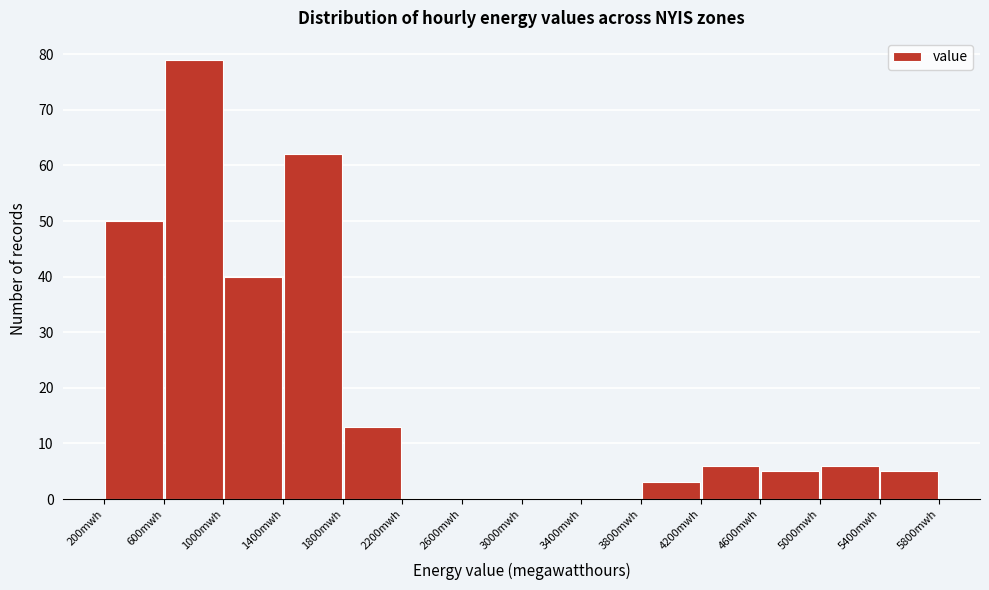

Reading left to right, transcribe this chart: for each bar, give the range it covers on the x-axis and its height. The values are not printed on the chart, so give them approximately, as read against the axis.

200 to 600: 50
600 to 1000: 79
1000 to 1400: 40
1400 to 1800: 62
1800 to 2200: 13
2200 to 2600: 0
2600 to 3000: 0
3000 to 3400: 0
3400 to 3800: 0
3800 to 4200: 3
4200 to 4600: 6
4600 to 5000: 5
5000 to 5400: 6
5400 to 5800: 5